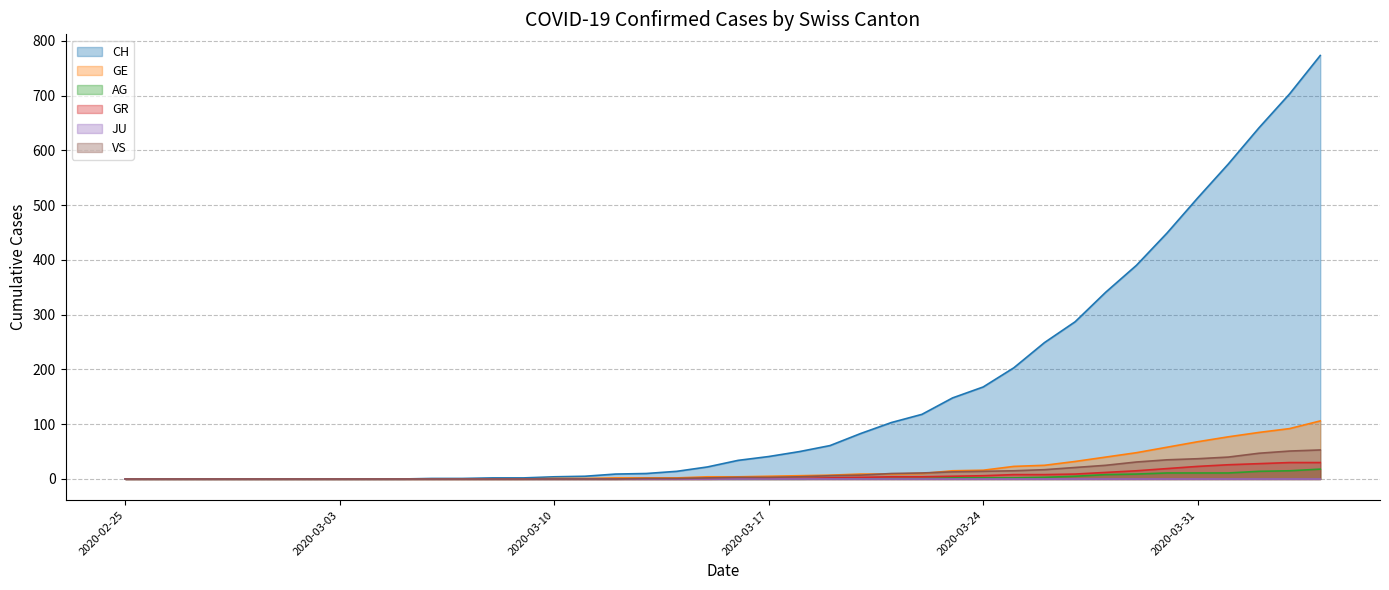

What is the total value across all series at 2020-03-27?

354